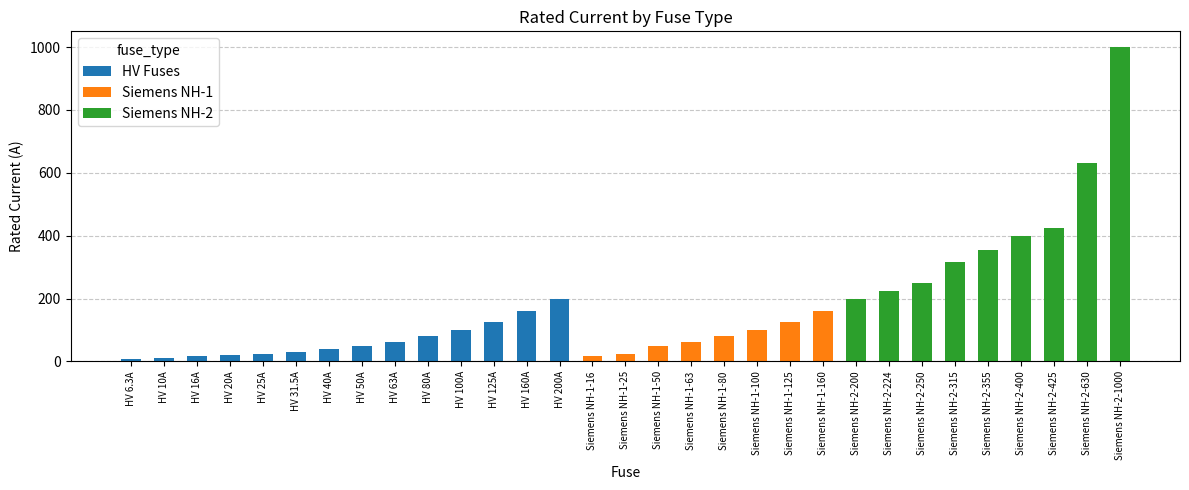

What is the sum of the HV Fuses values at HV 63A and HV 25A?

88.0